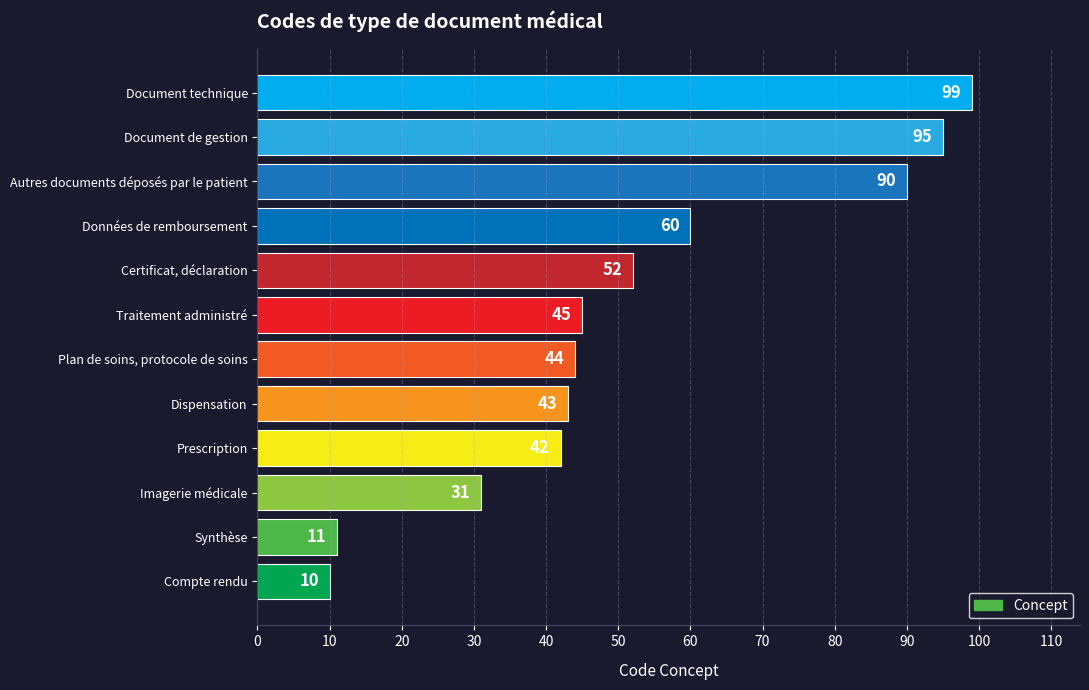

Approximately how many times larger is the value at Certificat, déclaration compared to Prescription?

1.2